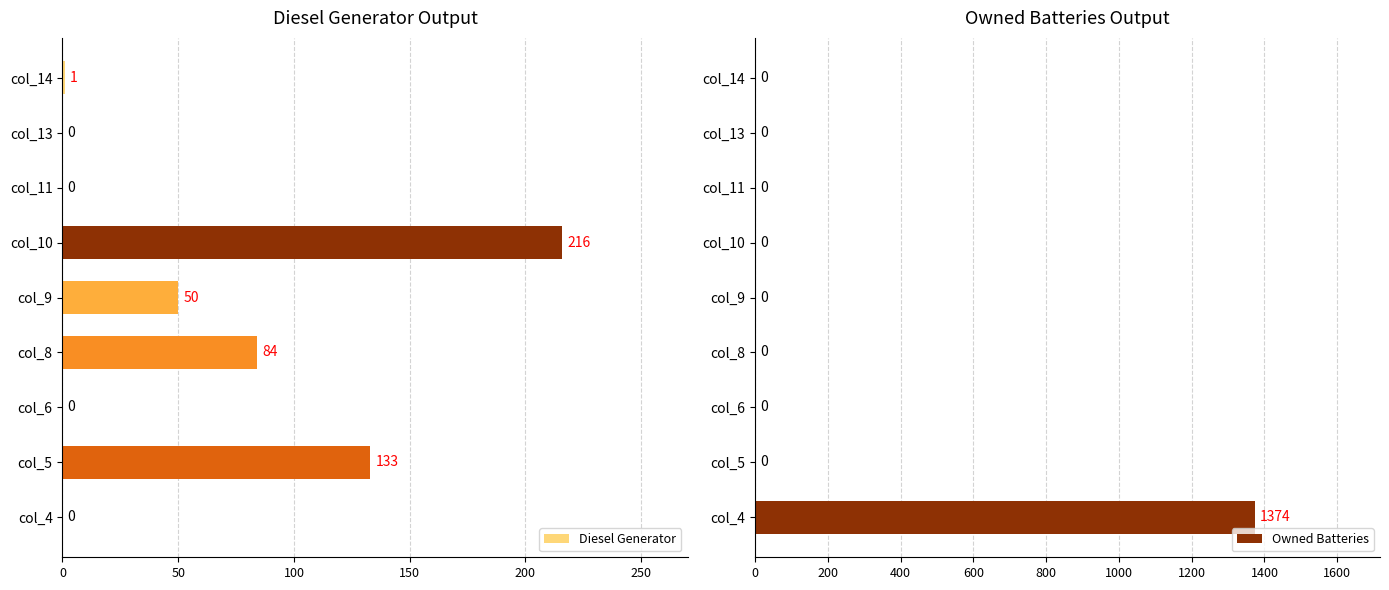

What are all the series names shown in the legend?

Diesel Generator, Owned Batteries